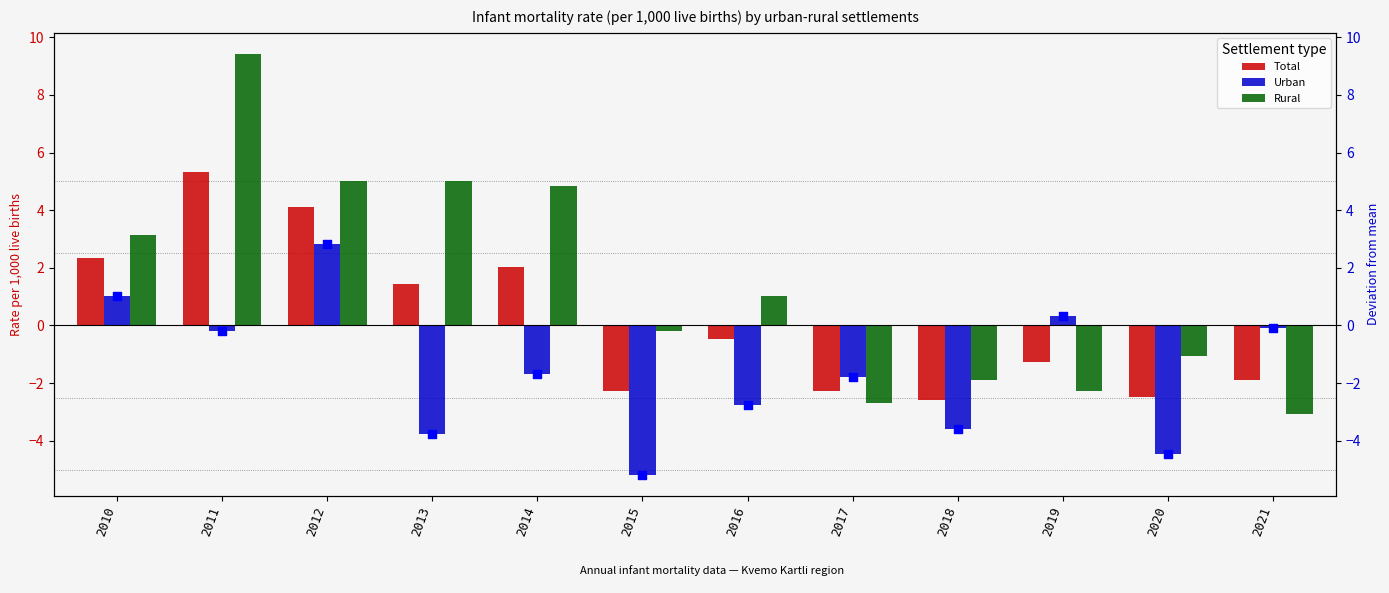

Which series contains the highest Y value?

Rural